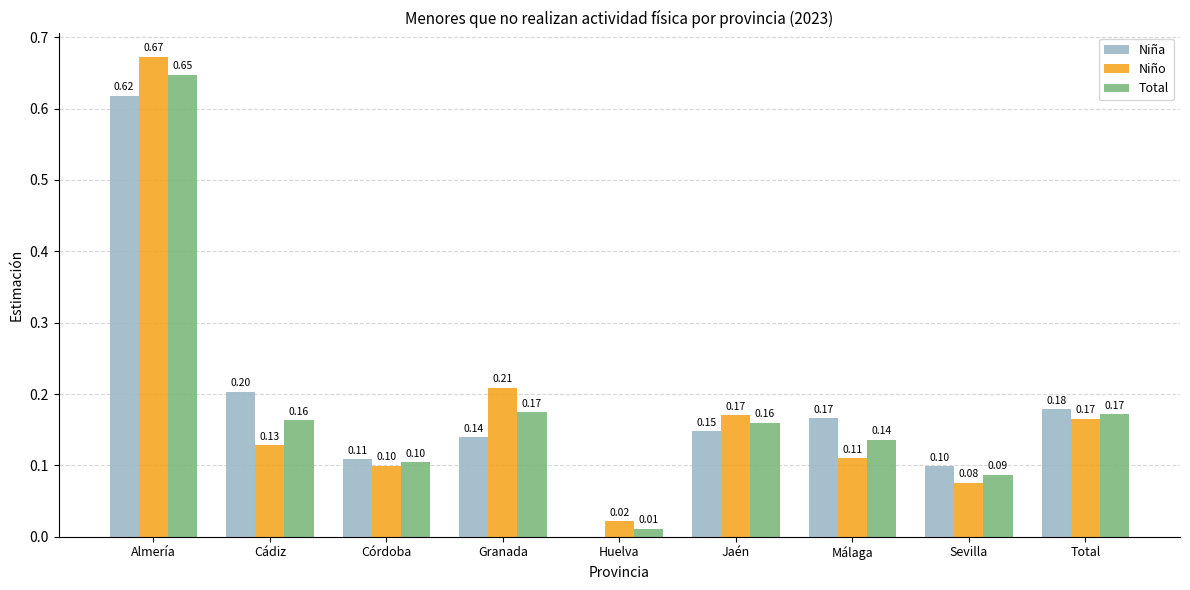

Is the value of Niña at Huelva greater than the value of Niño at Total?

No